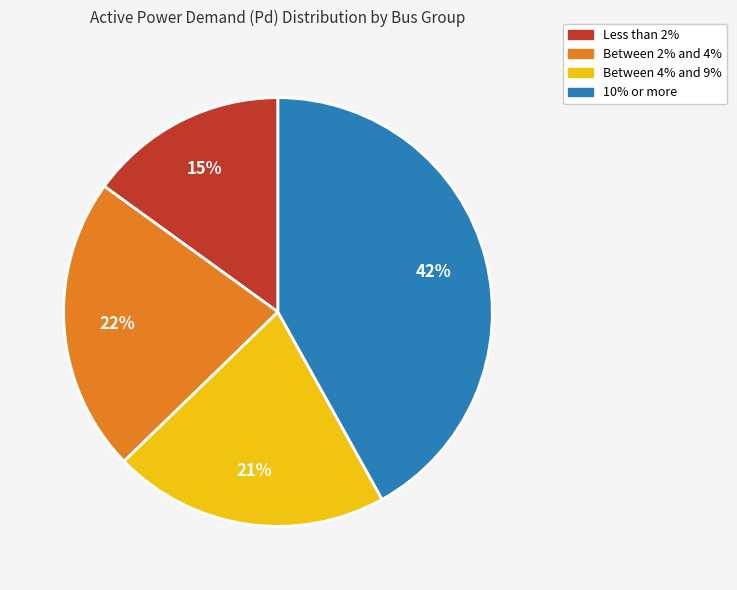

How many segments does this pie chart have?

4